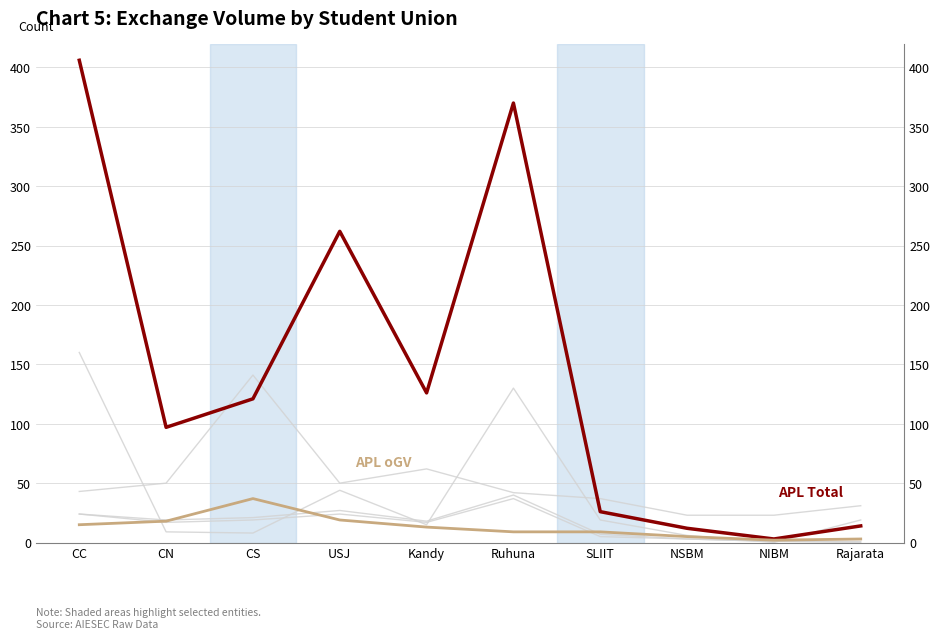

After their last crossing, which series has the higher values: APD_Total or SU_oGTa?

SU_oGTa